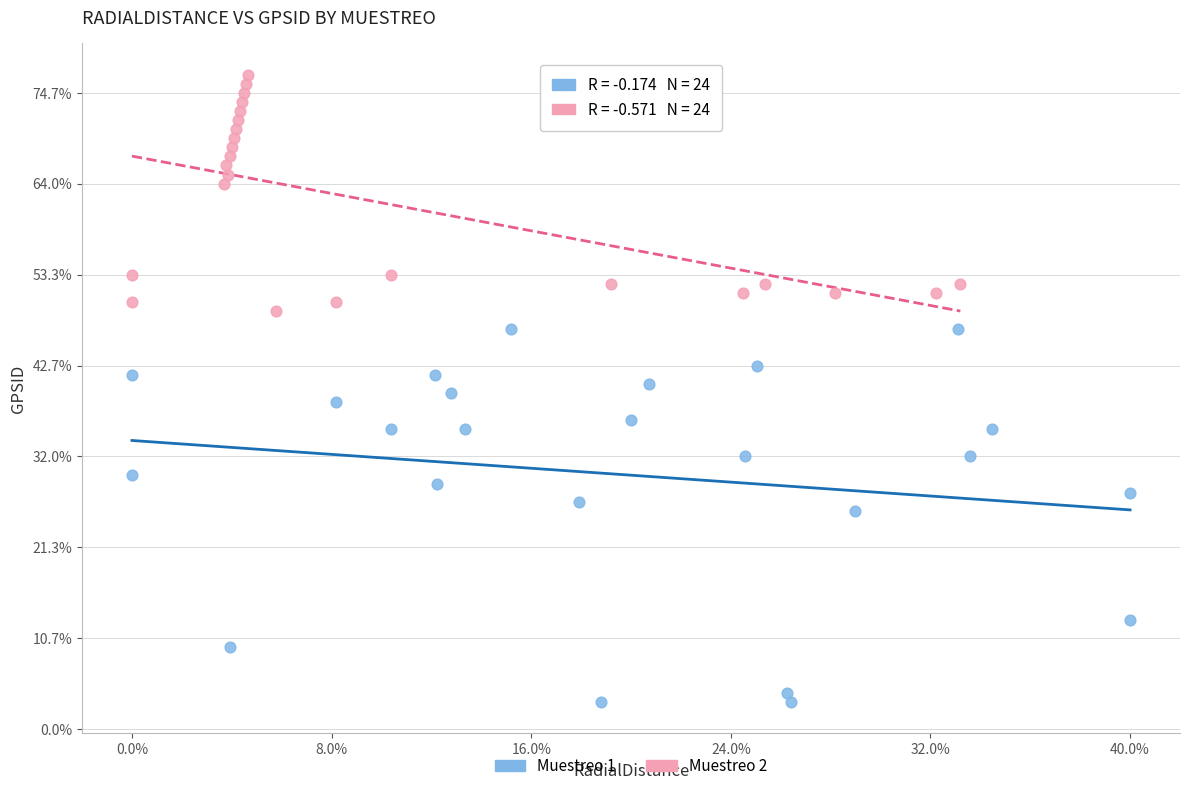

Which series has the widest spread of Y values?

Muestreo 1